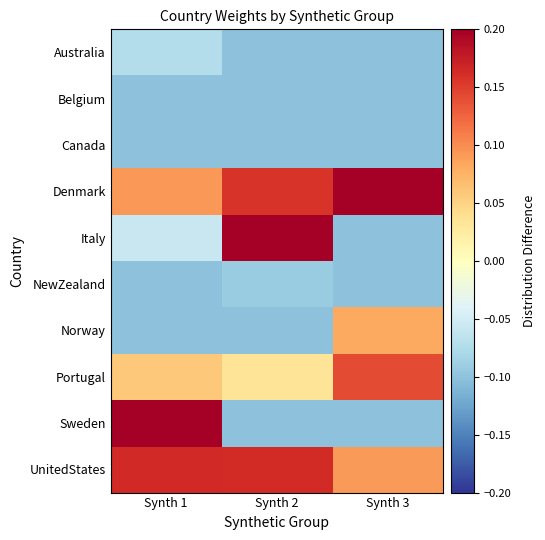

Rank the series at Synth 1 from lowest to highest value.

Belgium, Canada, NewZealand, Norway, Australia, Italy, Portugal, Denmark, UnitedStates, Sweden